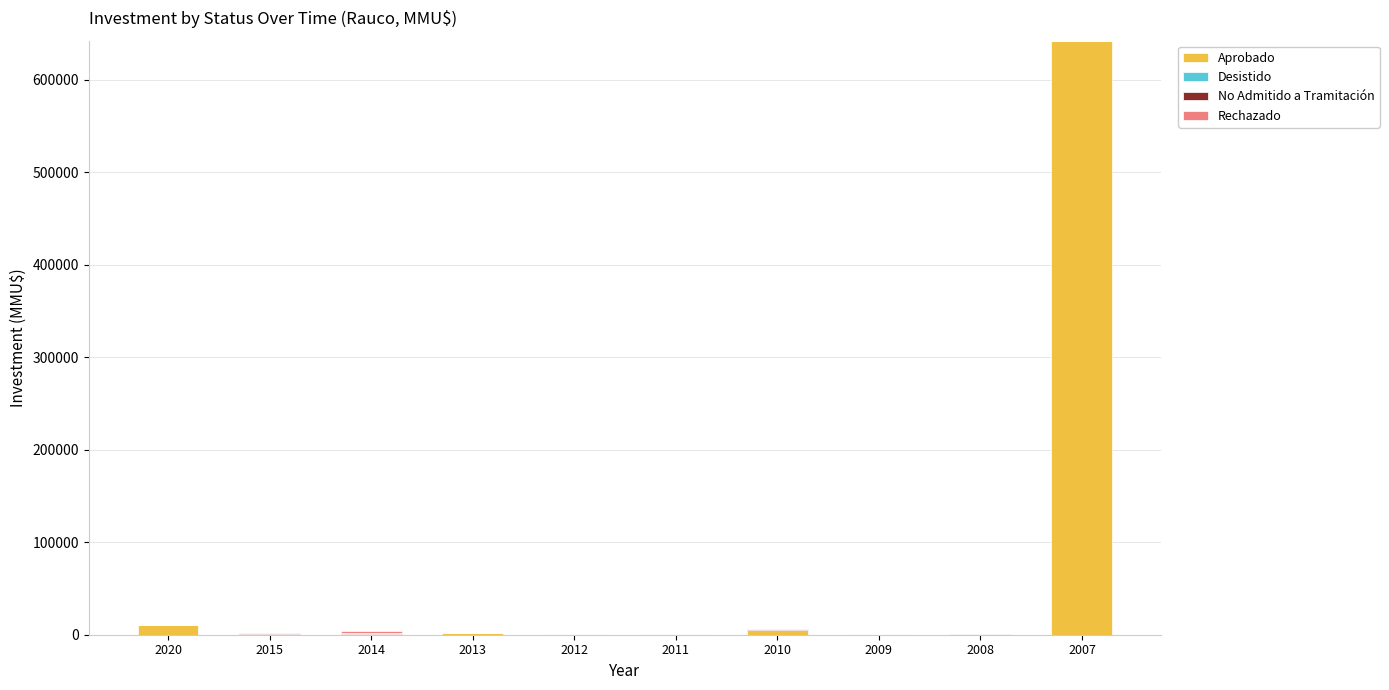

At which category is the sum across all series the highest?

2007